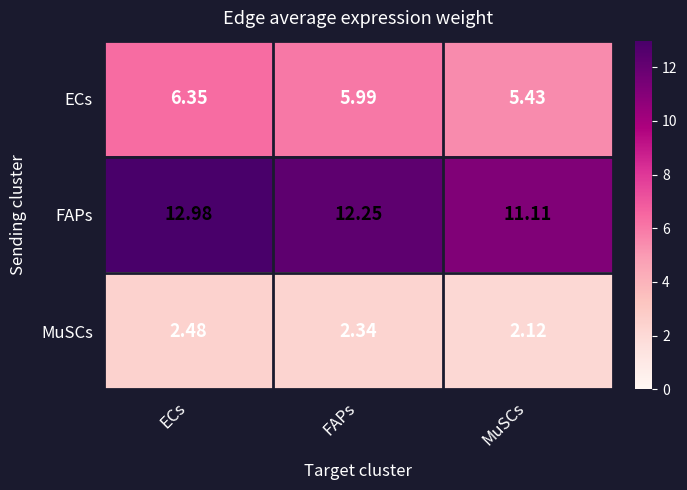

At FAPs, list the series in order from largest to smallest.

FAPs, ECs, MuSCs